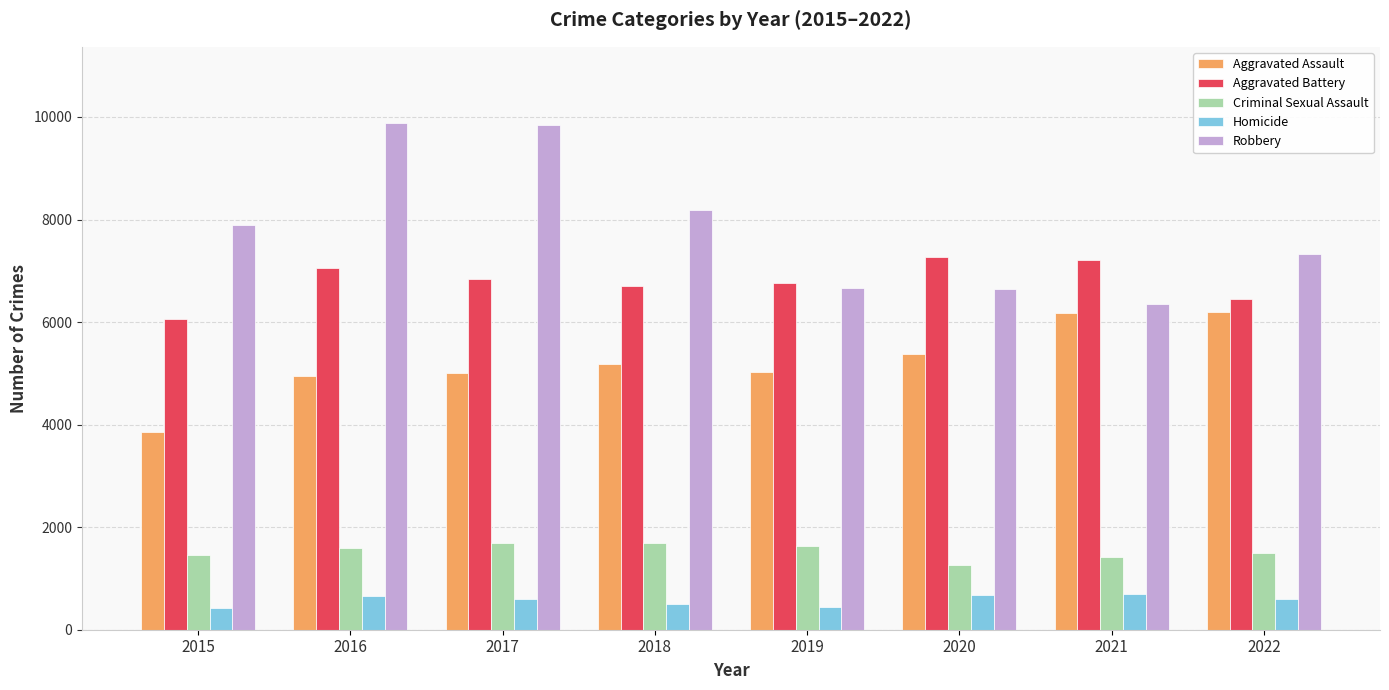

What are all the series names shown in the legend?

Aggravated Assault, Aggravated Battery, Criminal Sexual Assault, Homicide, Robbery